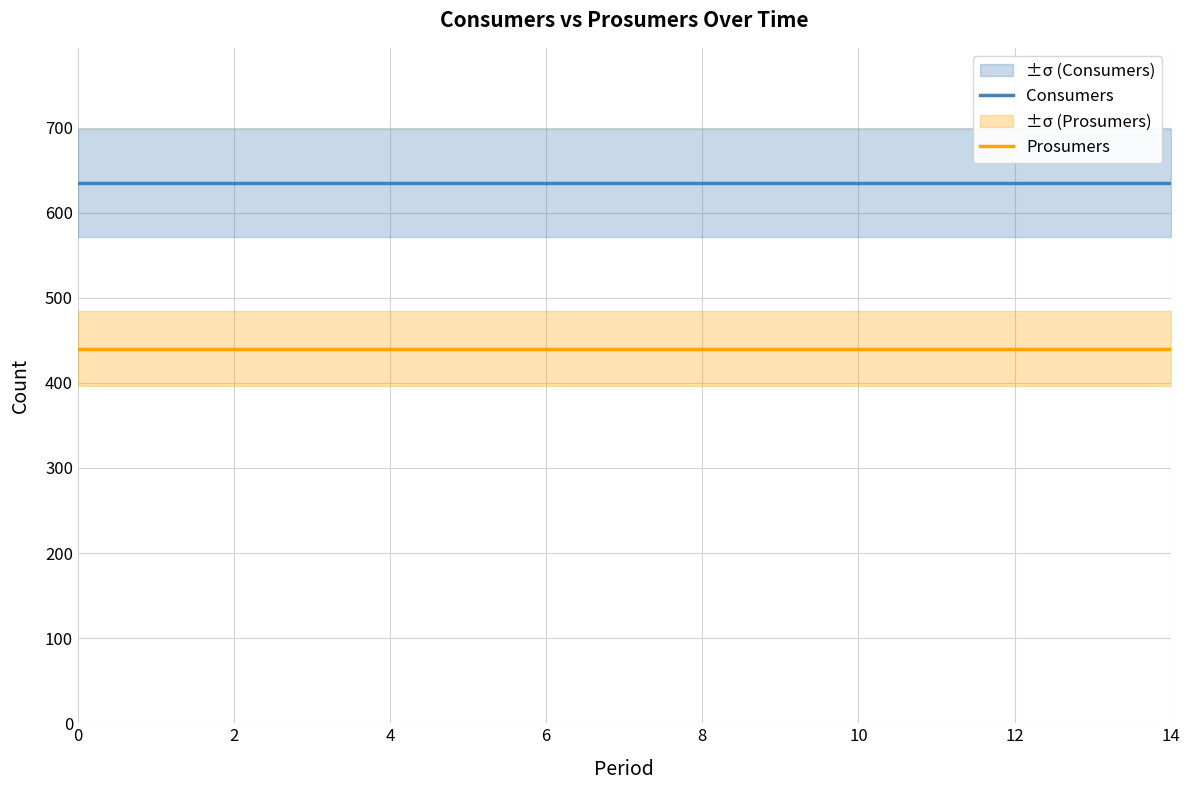

True or false: Consumers and Prosumers cross at least once.

False